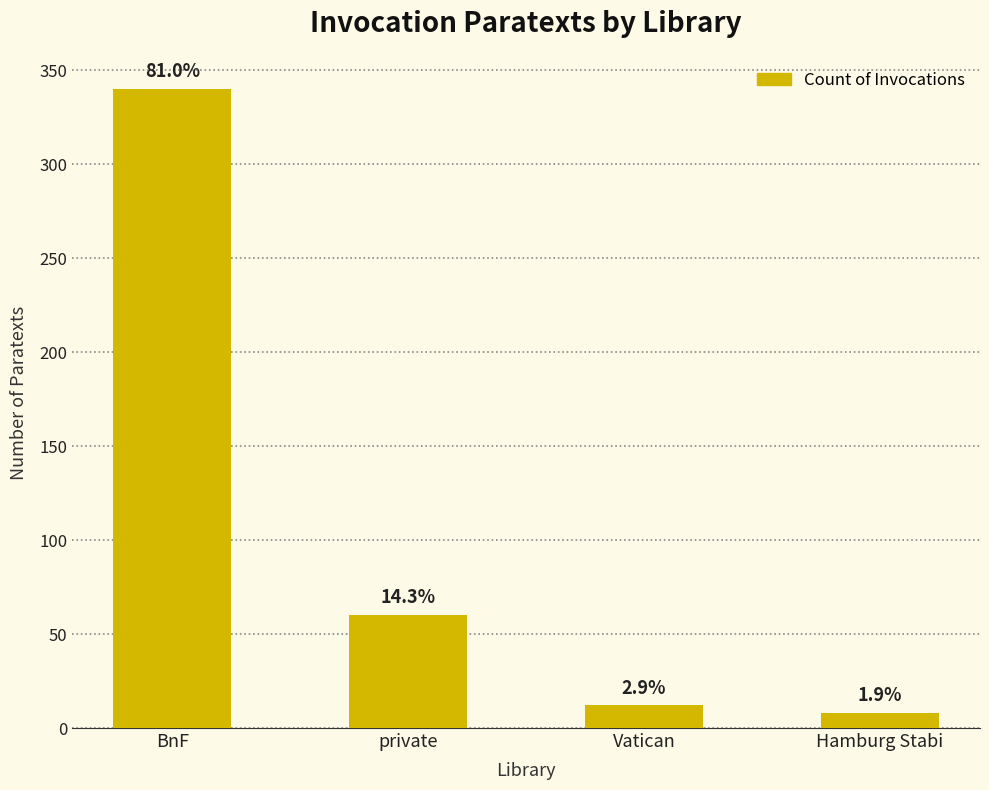

The chart shows a value of 8 at Hamburg Stabi. True or false?

True